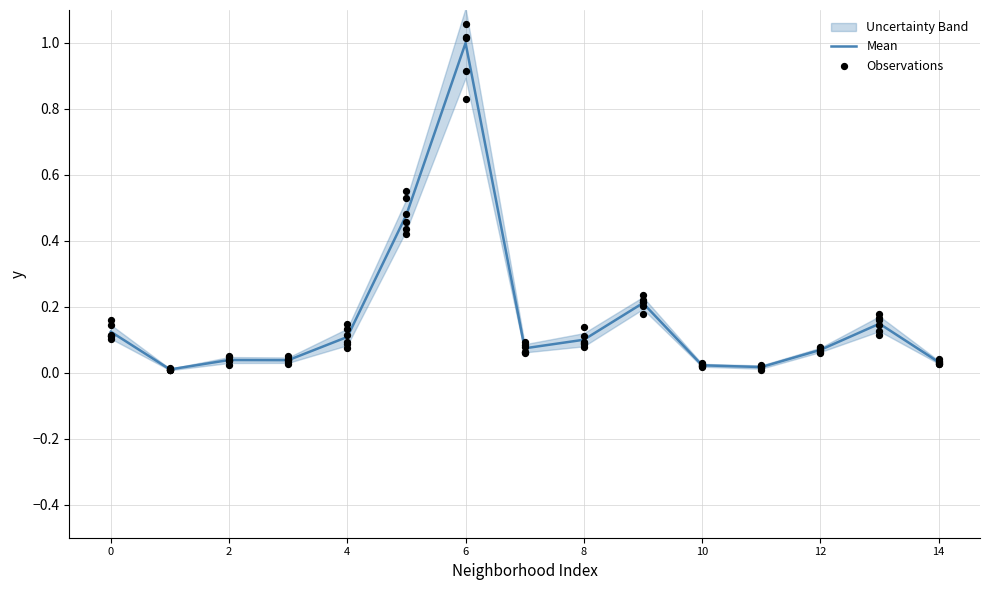

What is the change in value from 8 to 9?

+0.1